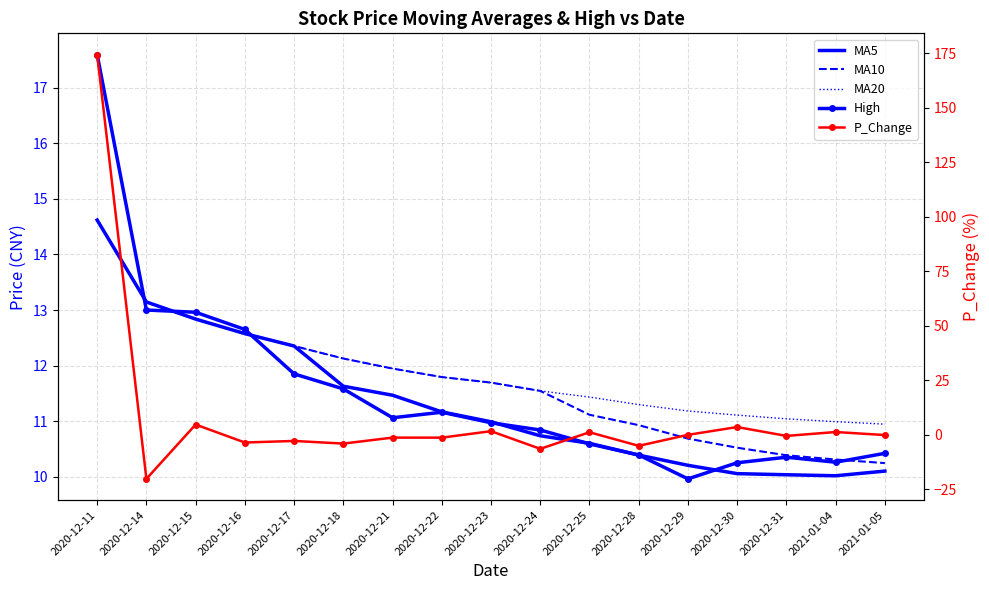

Reading left to right, what are all the values shown in this chart?

MA5: 14.6	13.1	12.8	12.6	12.4	11.6	11.5	11.2	11.0	10.7	10.6	10.4	10.2	10.1	10.0	10.0	10.1
MA10: 14.6	13.1	12.8	12.6	12.4	12.1	11.9	11.8	11.7	11.5	11.1	10.9	10.7	10.5	10.4	10.3	10.2
MA20: 14.6	13.1	12.8	12.6	12.4	12.1	11.9	11.8	11.7	11.5	11.4	11.3	11.2	11.1	11.0	11.0	10.9
High: 17.6	13.0	13.0	12.7	11.8	11.6	11.1	11.2	11.0	10.8	10.6	10.4	10.0	10.2	10.3	10.3	10.4
P_Change: 174.3	-20.2	4.7	-3.5	-2.8	-4.0	-1.3	-1.3	1.7	-6.4	1.2	-5.0	0.0	3.6	-0.5	1.3	-0.1